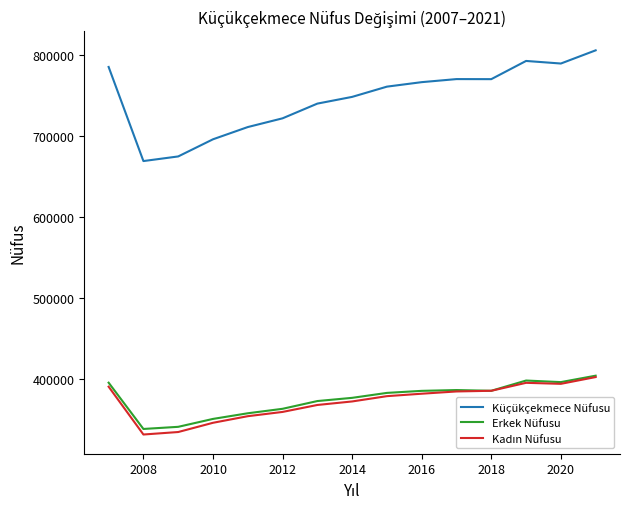

How many categories are shown in the chart?

15